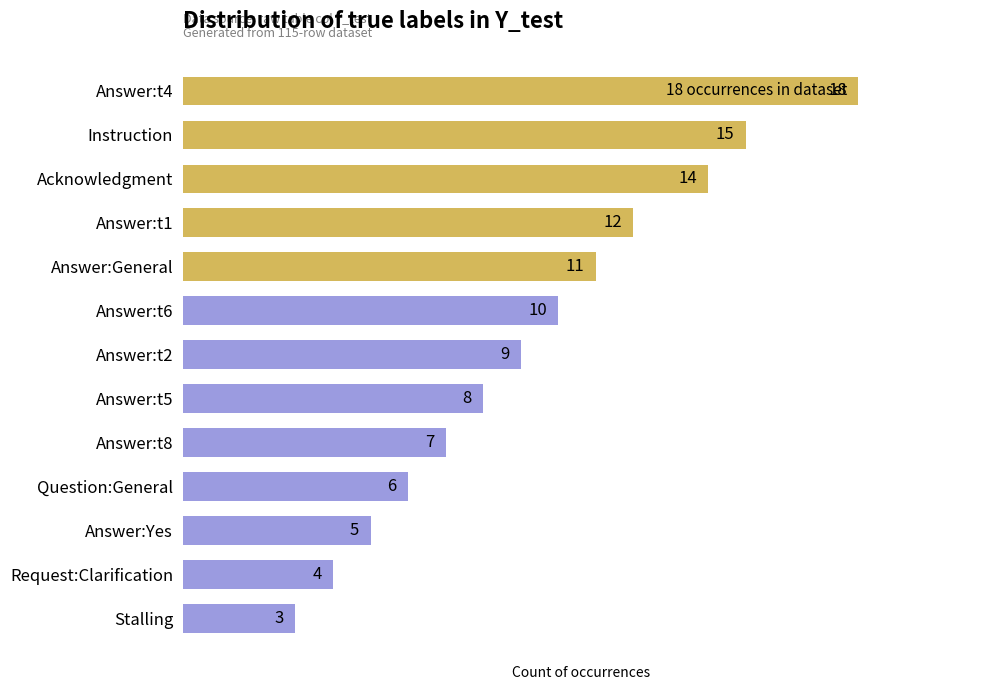

What is the maximum value shown in the chart?

18